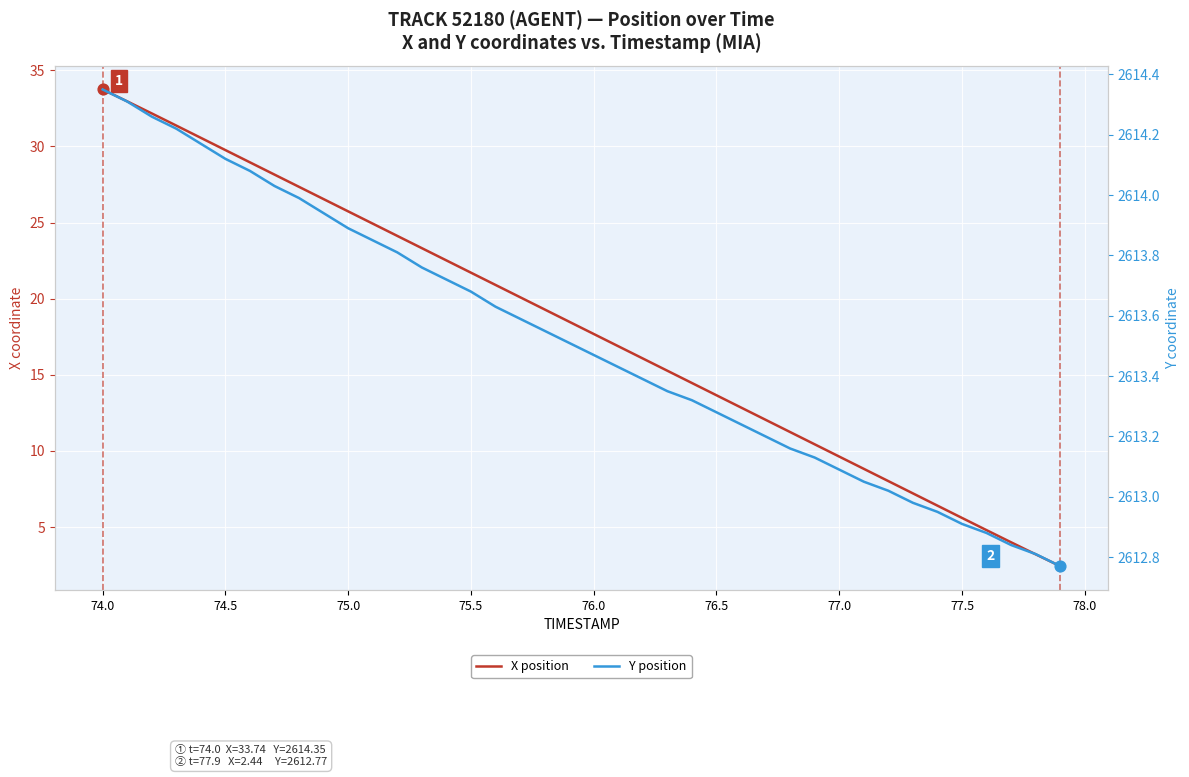

Which series reaches the minimum Y coordinate?

X position